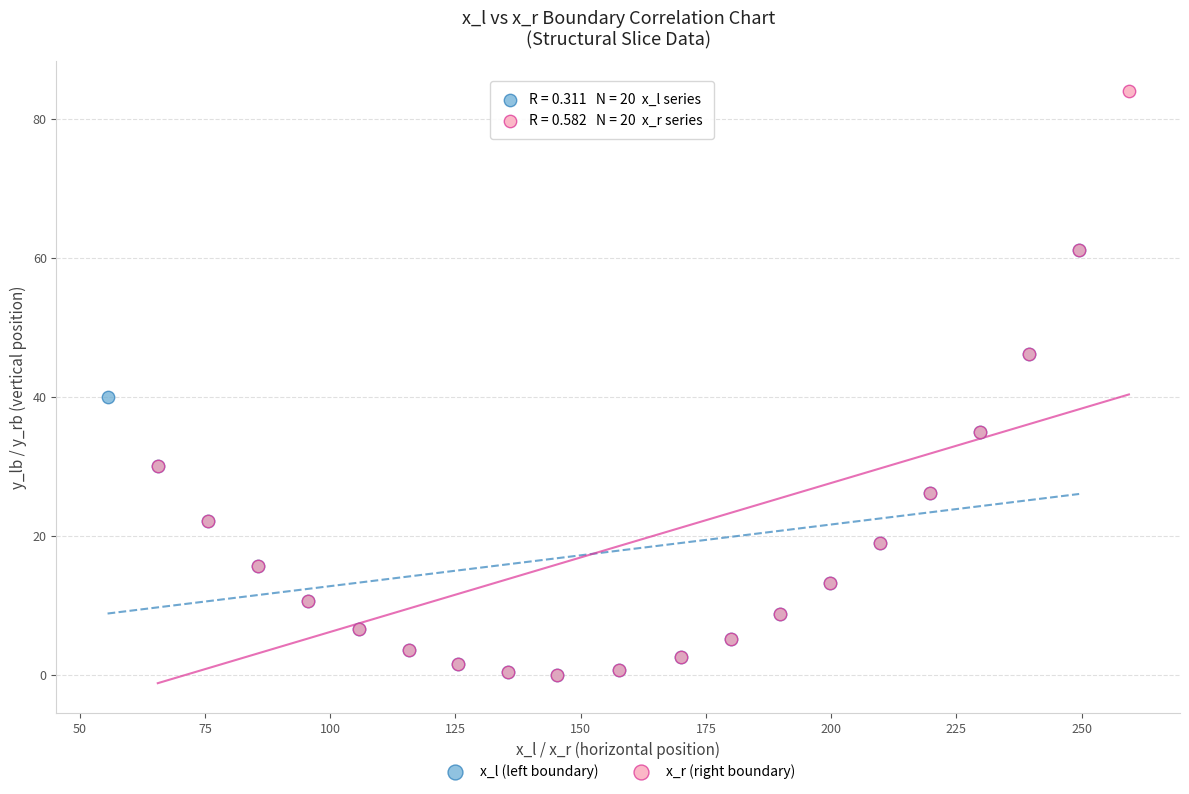

Which series has the largest Y range (max minus min)?

x_r (right boundary)